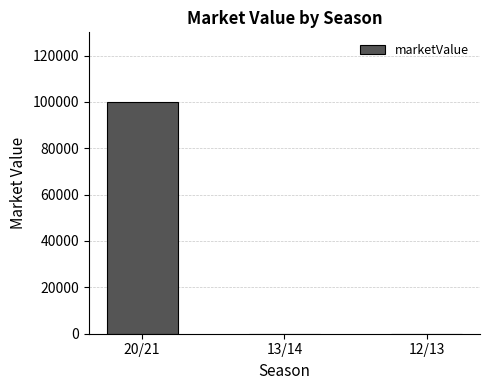

Which label corresponds to the largest value in the chart?

20/21